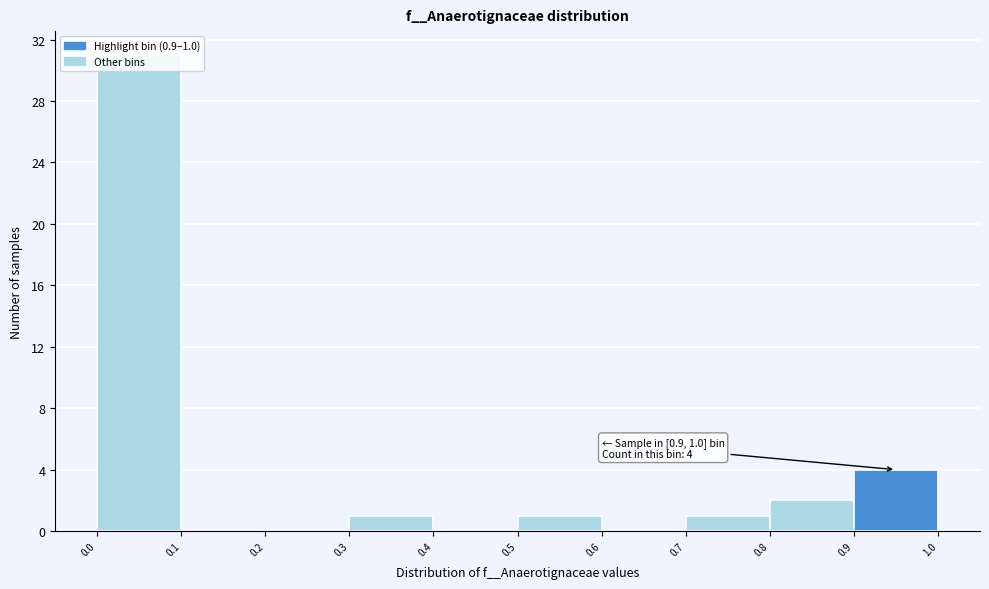

Over which range of the x-axis is the bar tallest?

0.0 to 0.1